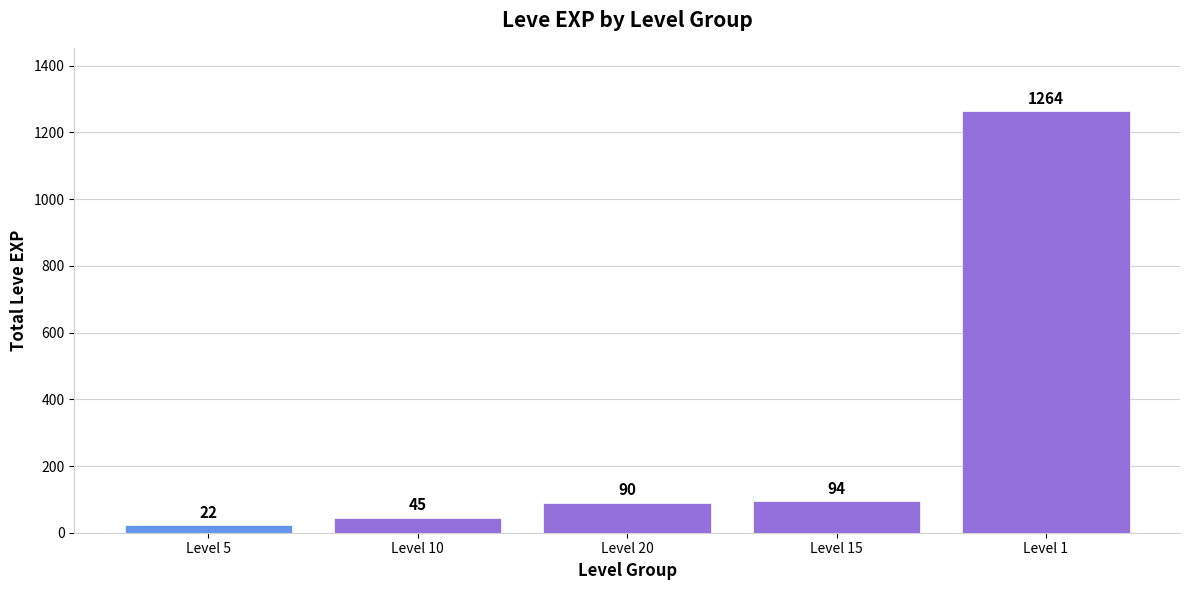

What is the ratio of the value at Level 20 to the value at Level 1?

0.1